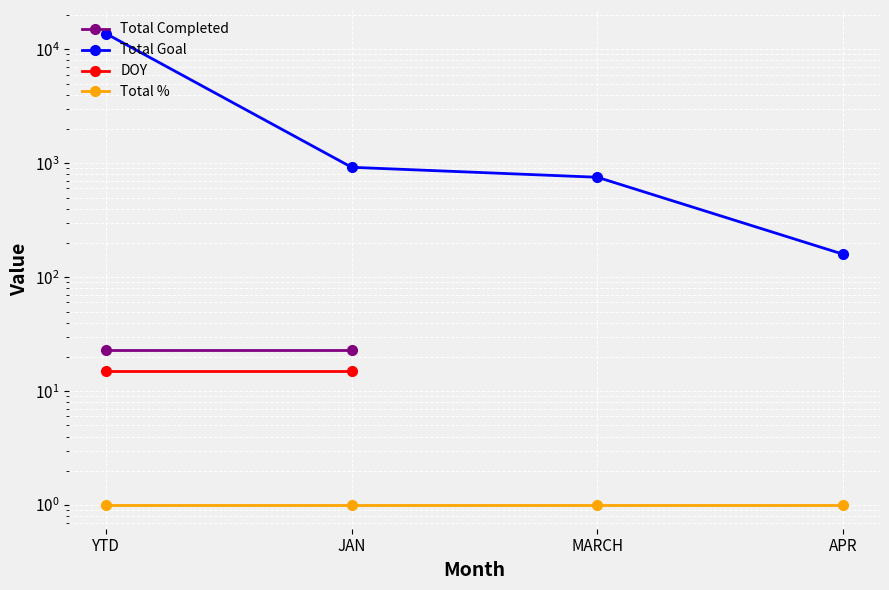

Between APR and MARCH, which is larger?

MARCH